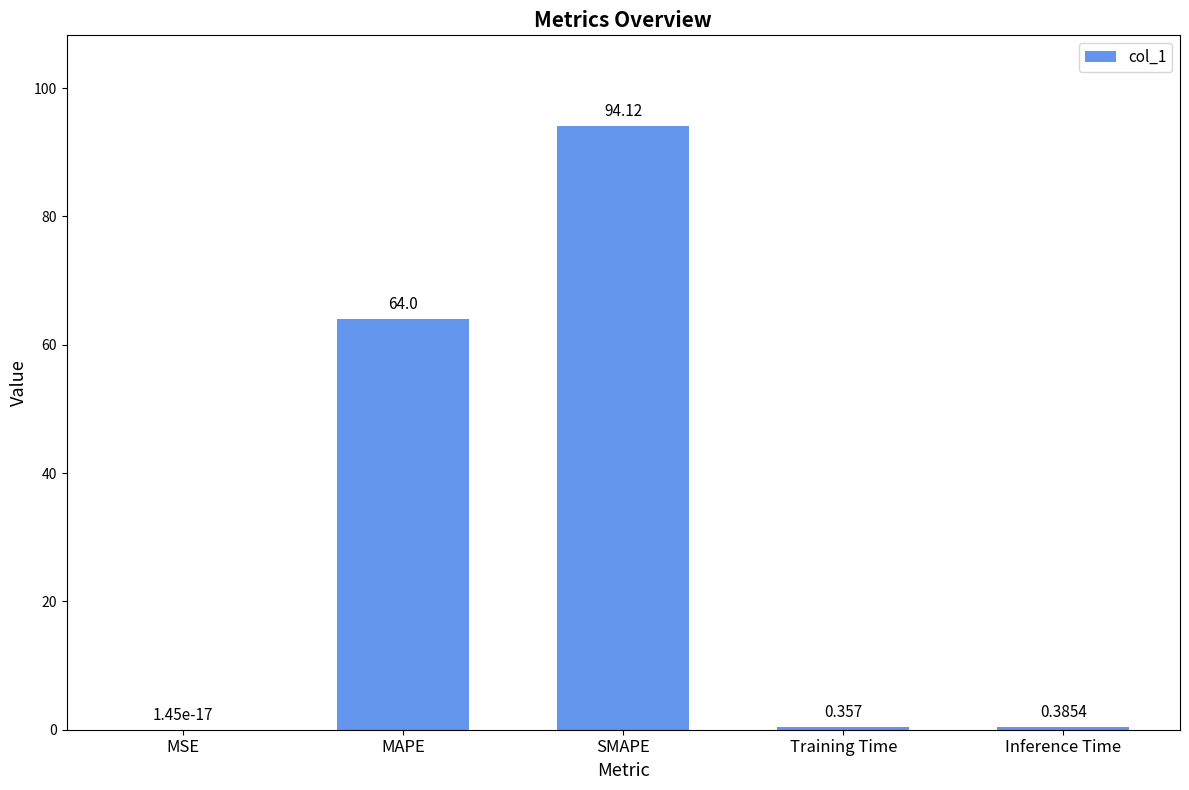

Does the chart contain stacked bars?

No